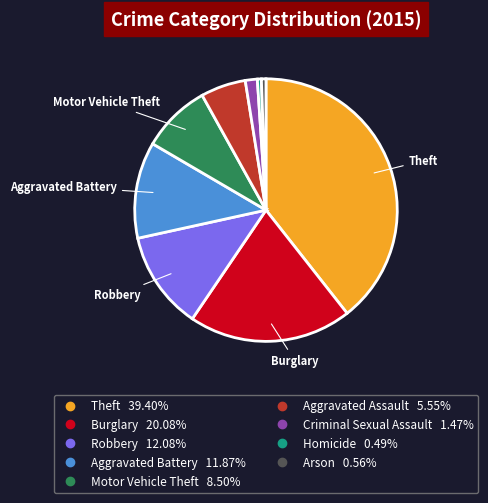

Do Robbery and Aggravated Assault together represent more than half of the pie?

No